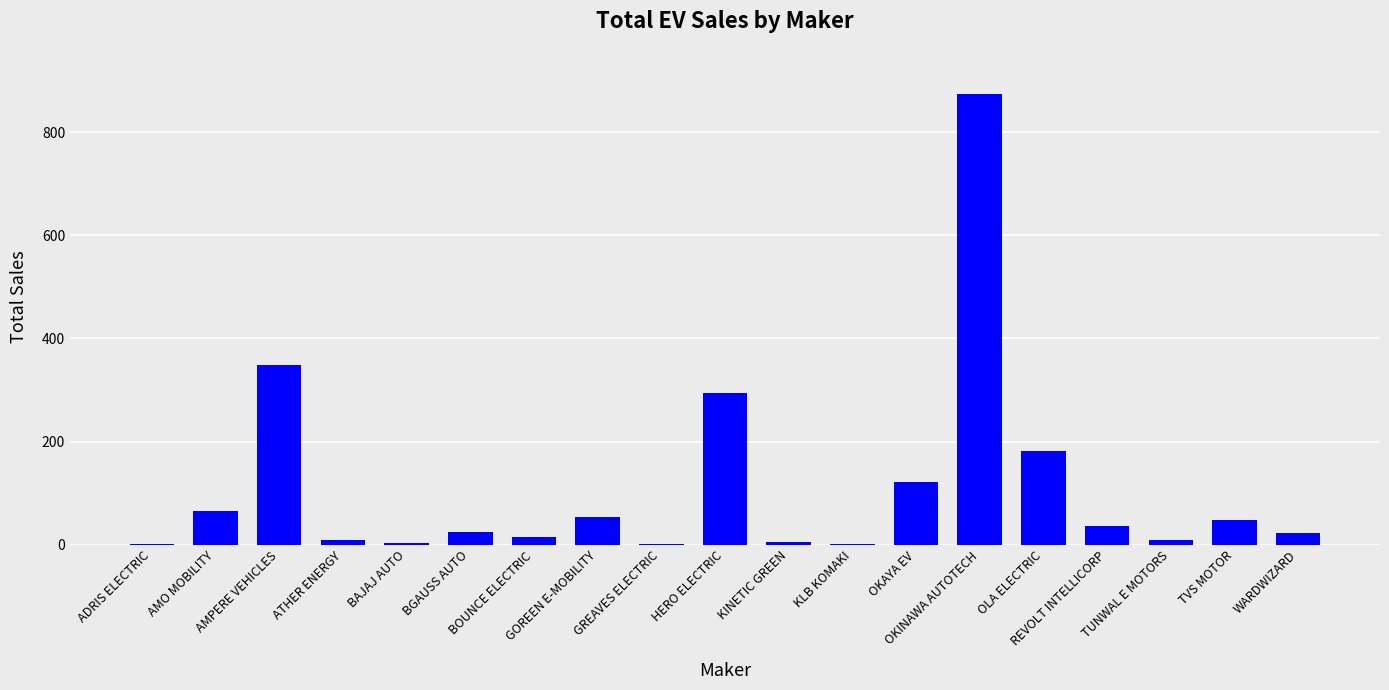

Approximately how many times larger is the value at BAJAJ AUTO compared to KLB KOMAKI?

1.5